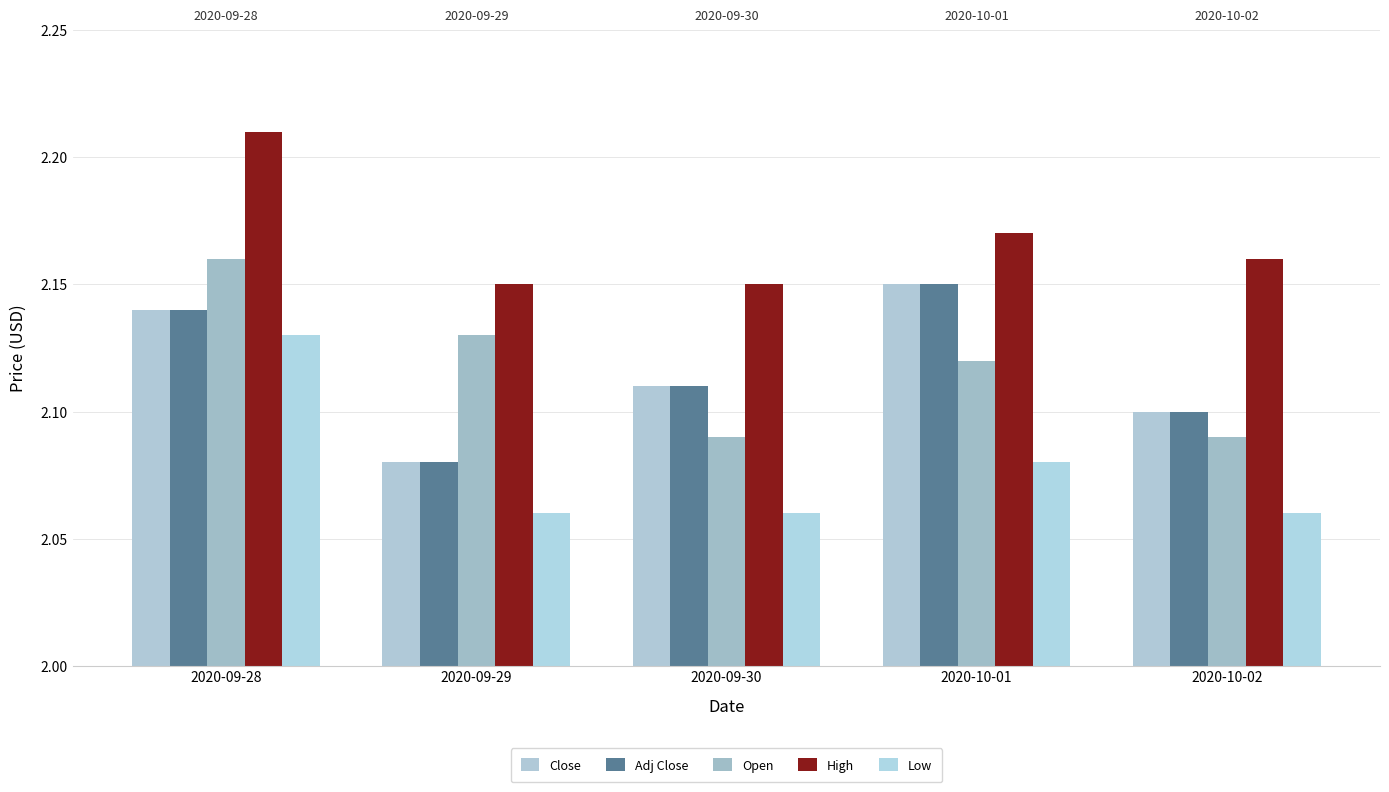

True or false: Low has a value of 2.9 at 2020-09-29.

False